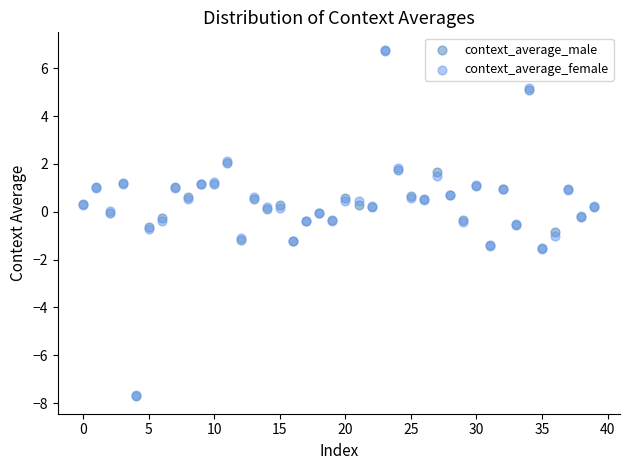

What are all the series names shown in the legend?

context_average_male, context_average_female